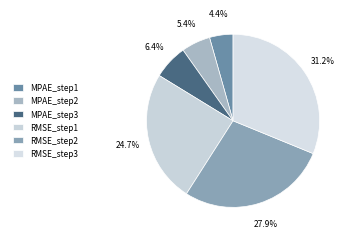

Which slice is the largest?

RMSE_step3